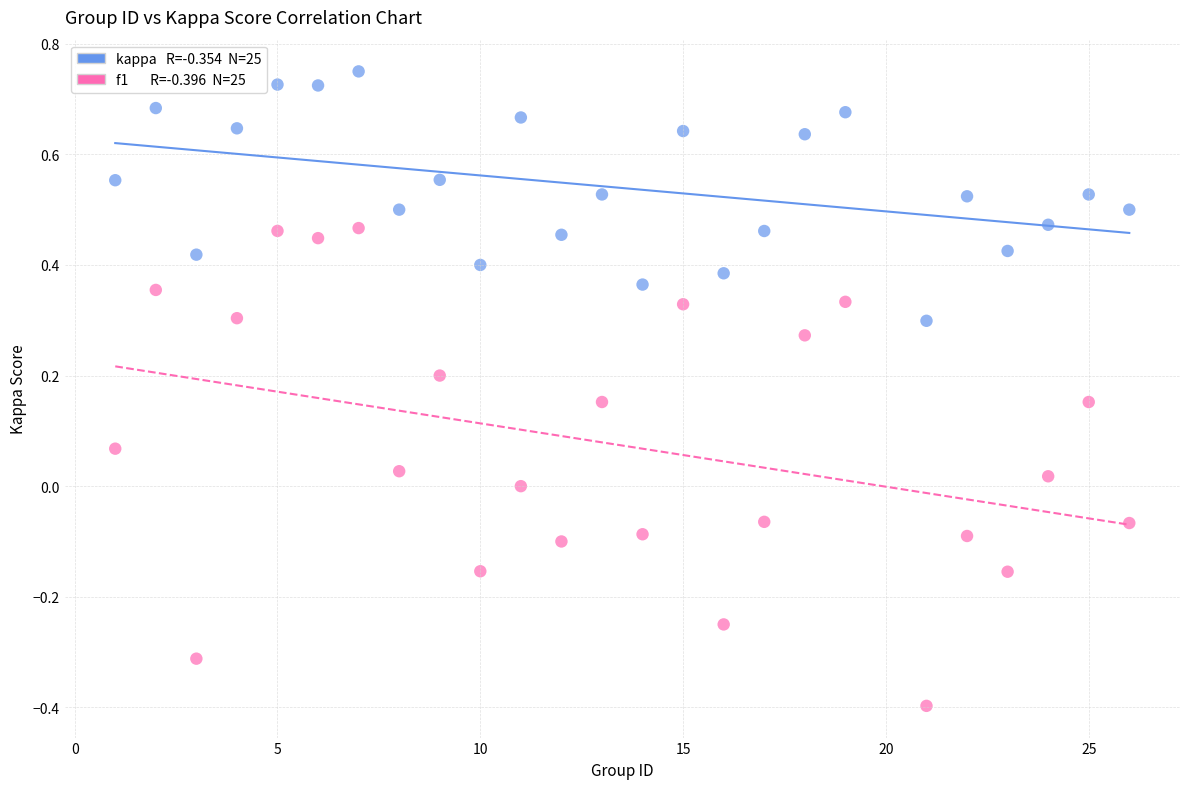

Across all data points, what is the range of X values (max minus min)?

25.0